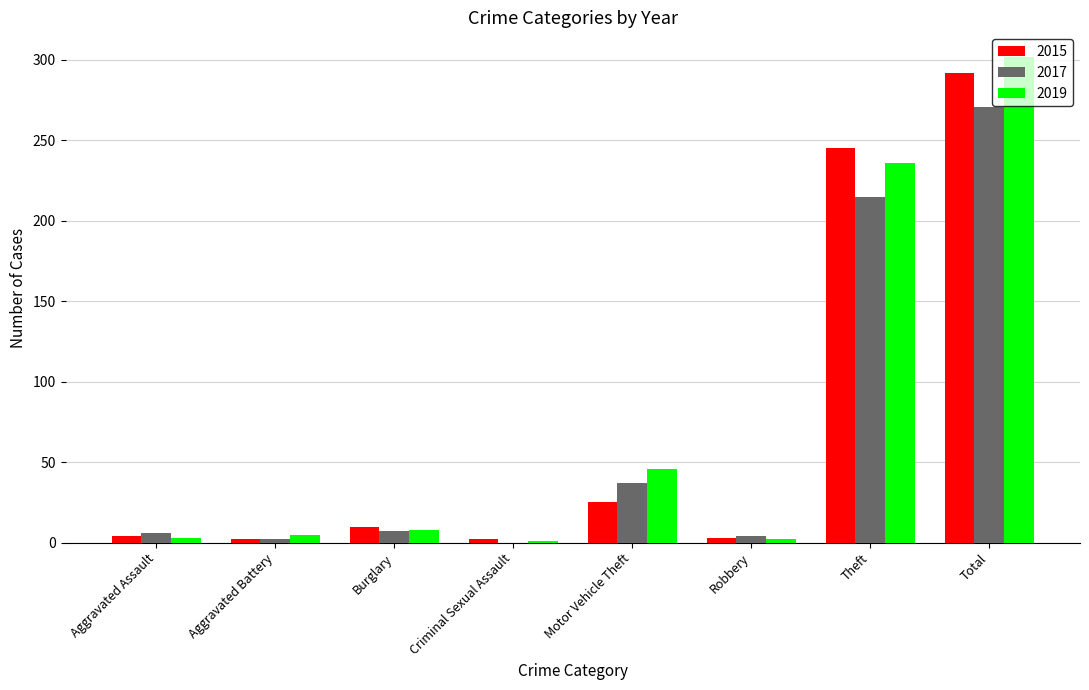

What is the difference between the 2019 values at Criminal Sexual Assault and Total?

301